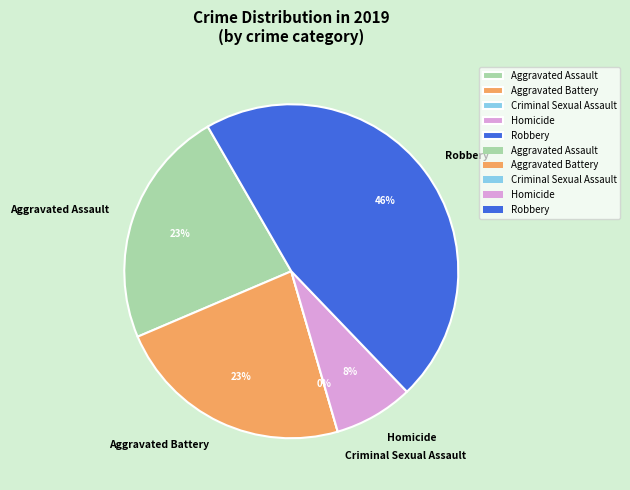

Which category has the smallest portion of the pie?

Criminal Sexual Assault